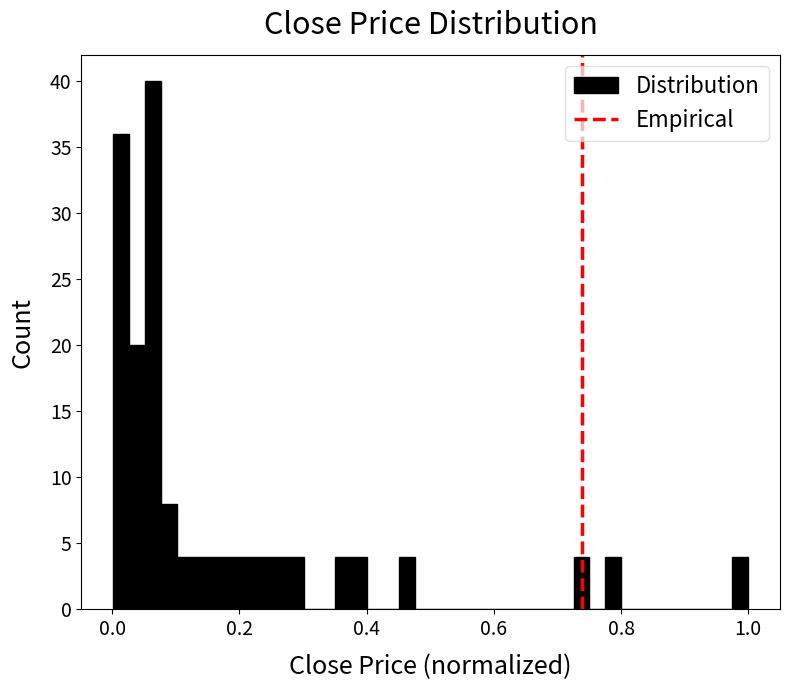

Around what value on the x-axis is the tallest bar? Give the approximate position of its centre, as read against the axis.

0.06